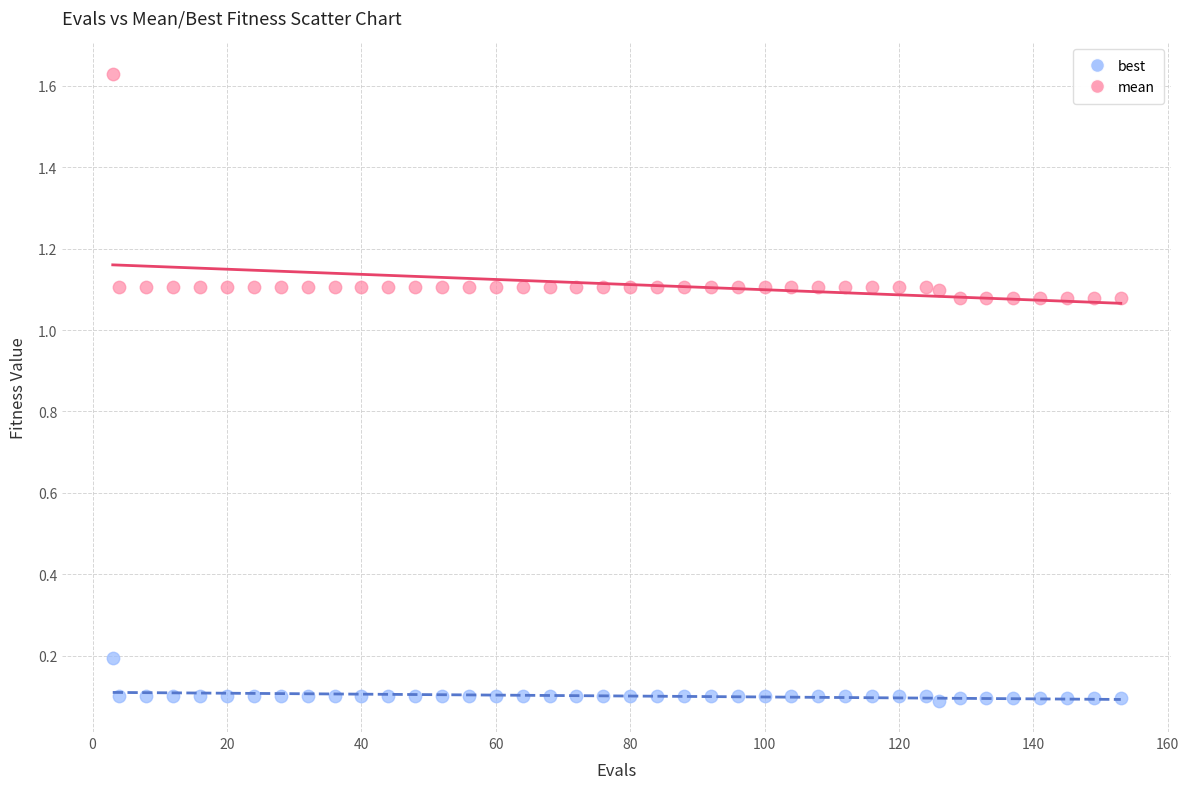

Across all data points, what is the range of Y values (max minus min)?

1.5